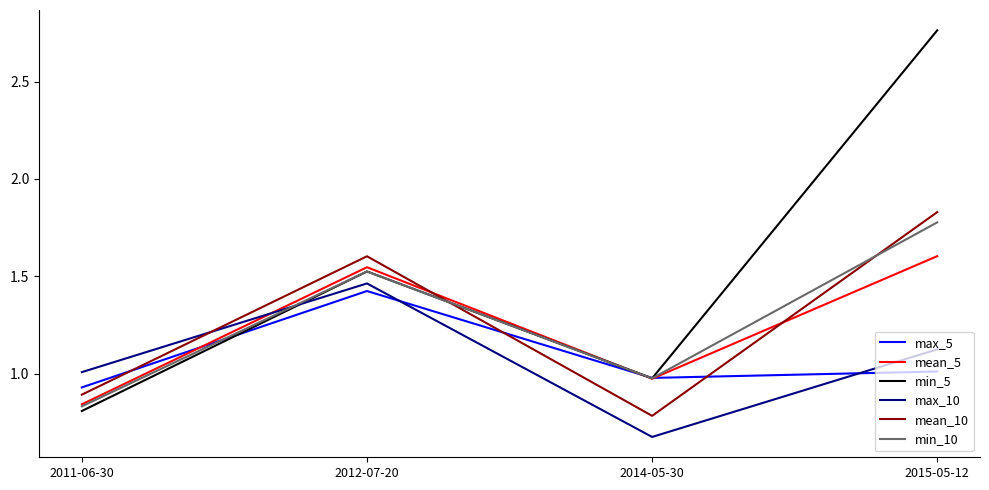

At which label does min_10 reach its peak?

2015-05-12